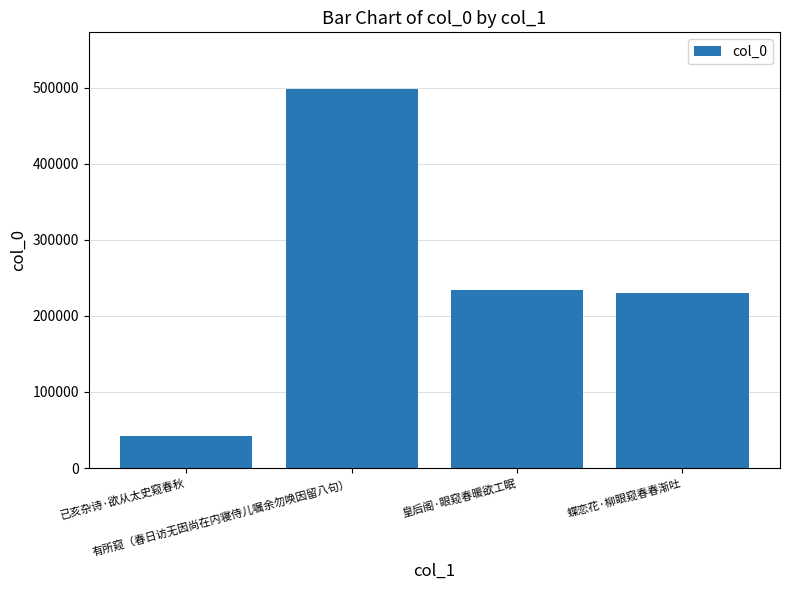

The chart shows a value of 21388 at 已亥杂诗·欲从太史窥春秋. True or false?

False